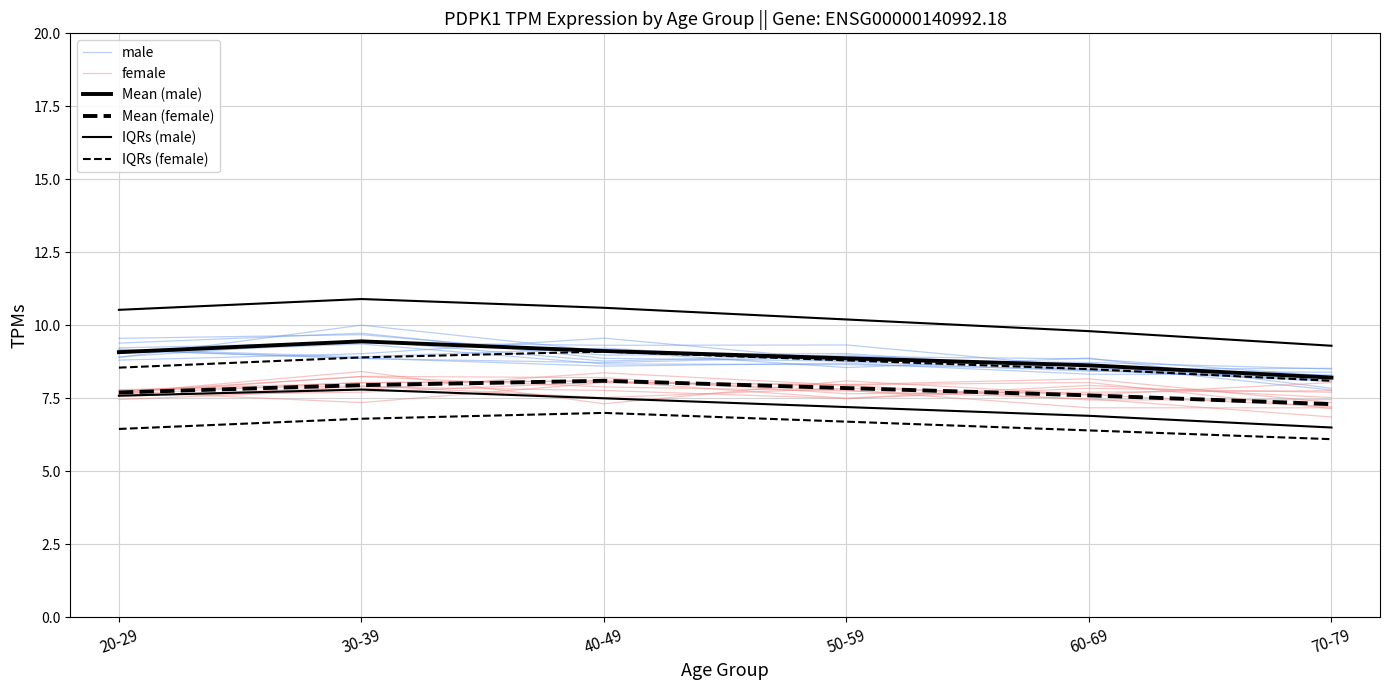

Which series has the widest spread of values?

IQRs (male)